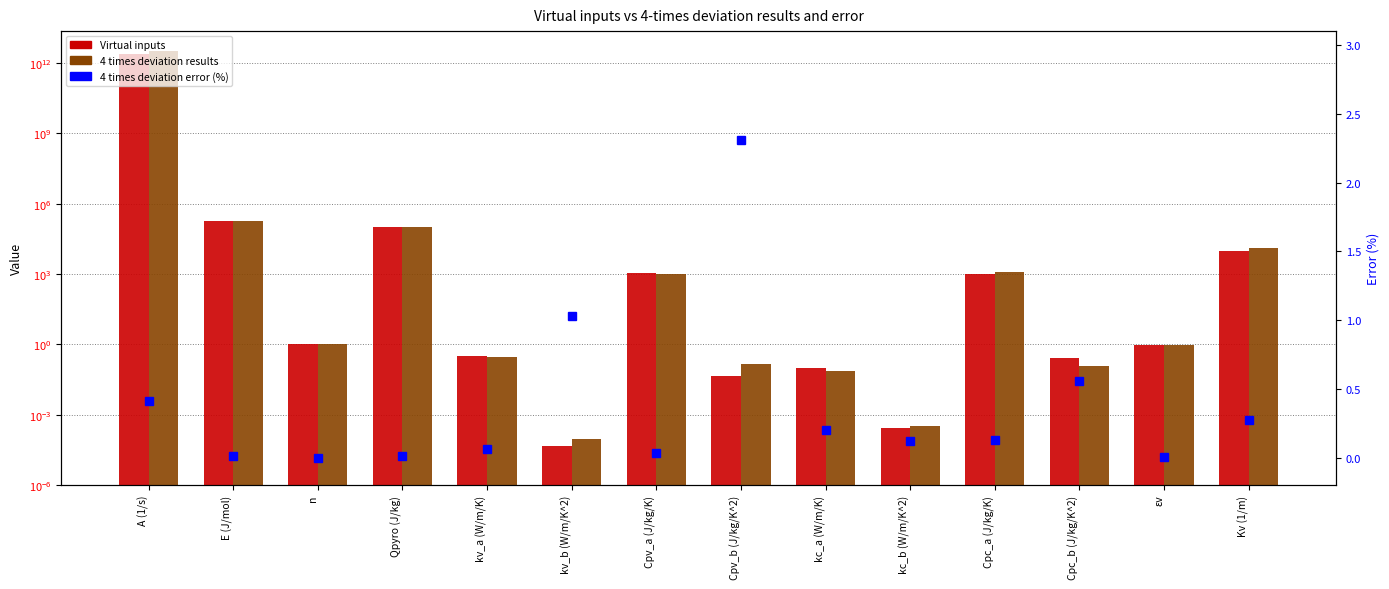

How many categories are shown in the chart?

14